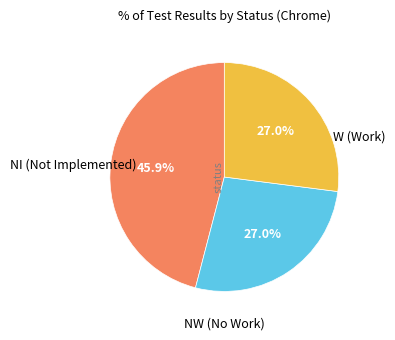

Does any single category account for the majority?

No